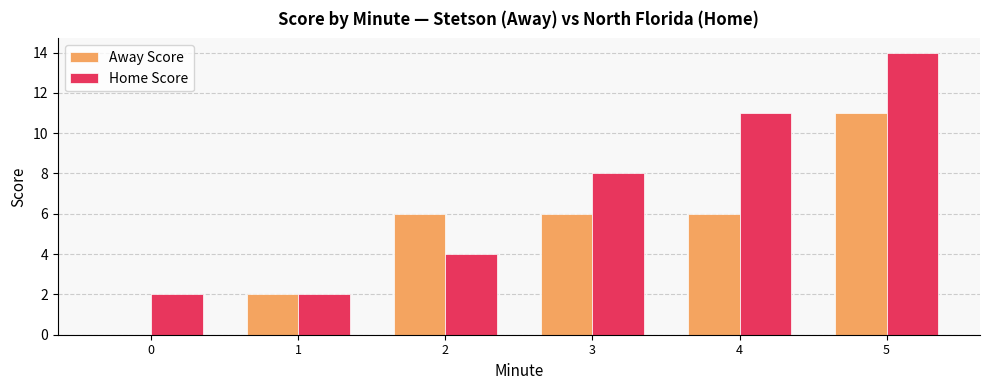

The Home Score series shows 14 at 5. True or false?

True